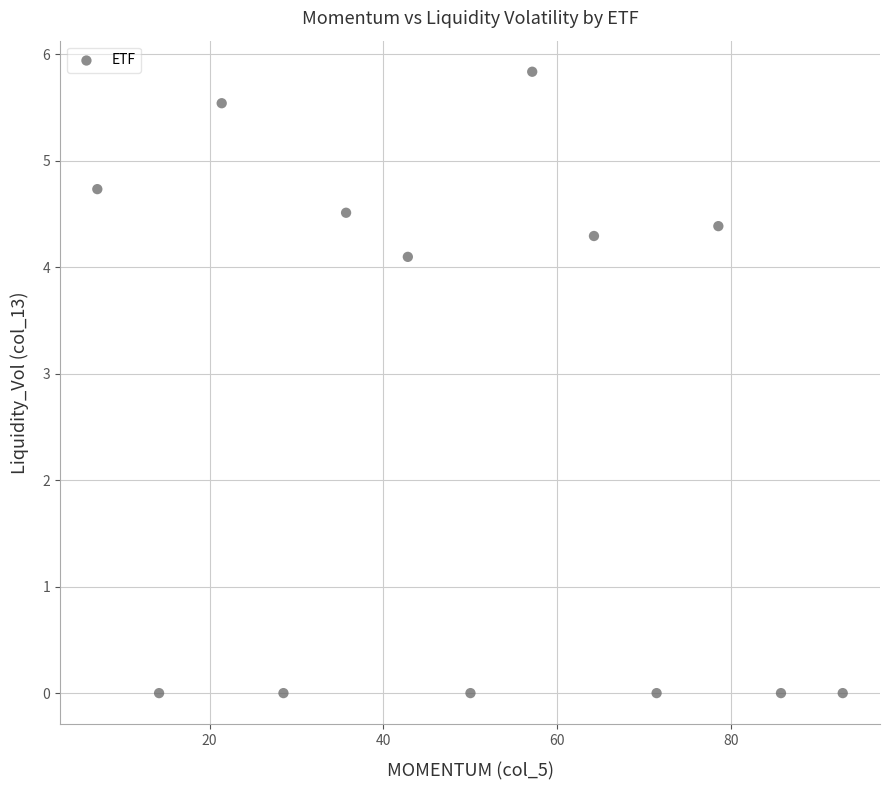

What is the range of Y values (max minus min)?

5.8